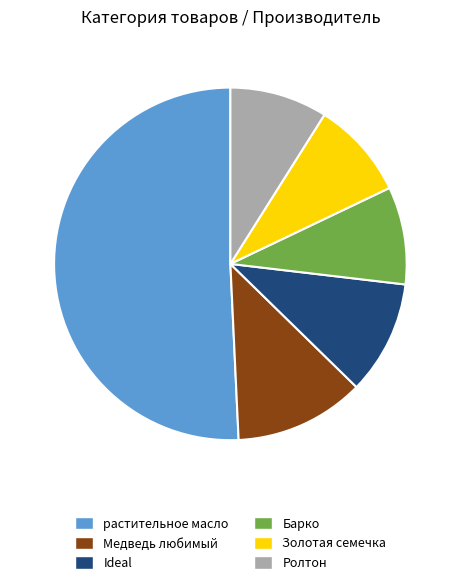

How many segments does this pie chart have?

6